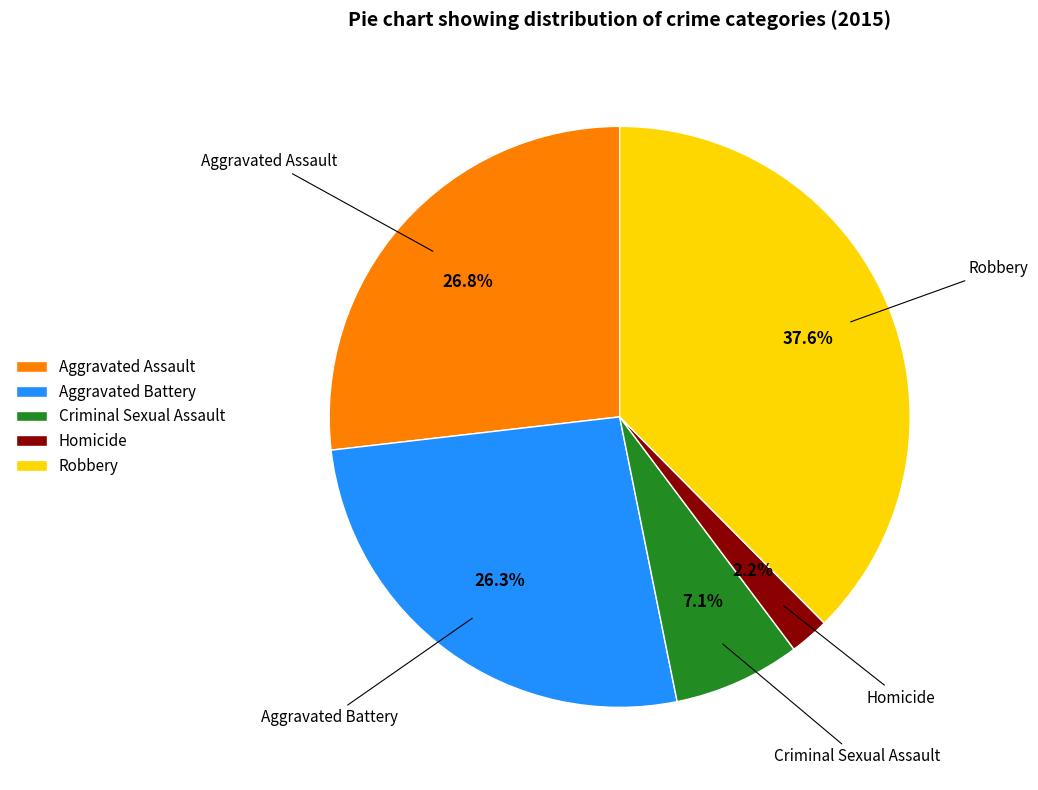

Combined, do Aggravated Assault and Aggravated Battery account for over 50%?

Yes